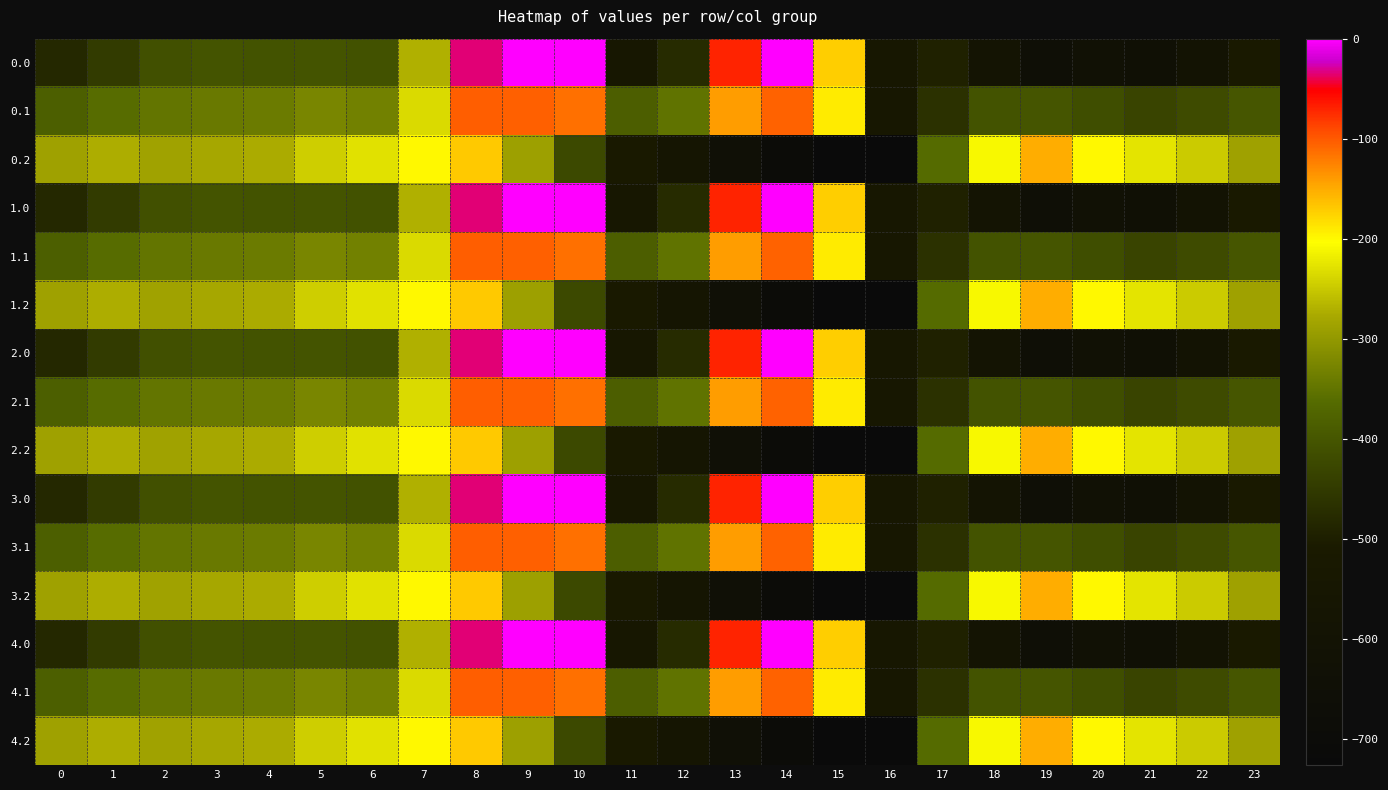

Reading left to right, list all the values displayed in this chart.

0.0: 0=-482.0	1=-449.5	2=-410.3	3=-404.4	4=-404.9	5=-403.8	6=-408.0	7=-270.7	8=-35.0	9=0.0	10=0.0	11=-544.3	12=-477.2	13=-70.2	14=-0.3	15=-172.8	16=-545.4	17=-494.8	18=-586.7	19=-649.2	20=-629.9	21=-638.4	22=-592.3	23=-511.3
0.1: 0=-384.6	1=-361.1	2=-347.9	3=-342.7	4=-339.6	5=-325.7	6=-332.2	7=-234.9	8=-102.3	9=-104.8	10=-114.0	11=-384.7	12=-350.8	13=-141.2	14=-105.5	15=-190.4	16=-547.3	17=-466.6	18=-405.4	19=-400.2	20=-414.5	21=-432.4	22=-419.9	23=-399.4
0.2: 0=-287.1	1=-272.7	2=-285.5	3=-281.0	4=-274.4	5=-245.0	6=-228.8	7=-199.0	8=-169.5	9=-288.5	10=-423.5	11=-520.6	12=-571.2	13=-640.4	14=-687.4	15=-725.8	16=-726.6	17=-362.4	18=-210.0	19=-151.0	20=-199.2	21=-226.4	22=-247.4	23=-287.5
1.0: 0=-482.0	1=-449.5	2=-410.3	3=-404.4	4=-404.9	5=-403.8	6=-408.0	7=-270.7	8=-35.0	9=0.0	10=0.0	11=-544.3	12=-477.2	13=-70.2	14=-0.3	15=-172.8	16=-545.4	17=-494.8	18=-586.7	19=-649.2	20=-629.9	21=-638.4	22=-592.3	23=-511.3
1.1: 0=-384.6	1=-361.1	2=-347.9	3=-342.7	4=-339.6	5=-325.7	6=-332.2	7=-234.9	8=-102.3	9=-104.8	10=-114.0	11=-384.7	12=-350.8	13=-141.2	14=-105.5	15=-190.4	16=-547.3	17=-466.6	18=-405.4	19=-400.2	20=-414.5	21=-432.4	22=-419.9	23=-399.4
1.2: 0=-287.1	1=-272.7	2=-285.5	3=-281.0	4=-274.4	5=-245.0	6=-228.8	7=-199.0	8=-169.5	9=-288.5	10=-423.5	11=-520.6	12=-571.2	13=-640.4	14=-687.4	15=-725.8	16=-726.6	17=-362.4	18=-210.0	19=-151.0	20=-199.2	21=-226.4	22=-247.4	23=-287.5
2.0: 0=-482.0	1=-449.5	2=-410.3	3=-404.4	4=-404.9	5=-403.8	6=-408.0	7=-270.7	8=-35.0	9=0.0	10=0.0	11=-544.3	12=-477.2	13=-70.2	14=-0.3	15=-172.8	16=-545.4	17=-494.8	18=-586.7	19=-649.2	20=-629.9	21=-638.4	22=-592.3	23=-511.3
2.1: 0=-384.6	1=-361.1	2=-347.9	3=-342.7	4=-339.6	5=-325.7	6=-332.2	7=-234.9	8=-102.3	9=-104.8	10=-114.0	11=-384.7	12=-350.8	13=-141.2	14=-105.5	15=-190.4	16=-547.3	17=-466.6	18=-405.4	19=-400.2	20=-414.5	21=-432.4	22=-419.9	23=-399.4
2.2: 0=-287.1	1=-272.7	2=-285.5	3=-281.0	4=-274.4	5=-245.0	6=-228.8	7=-199.0	8=-169.5	9=-288.5	10=-423.5	11=-520.6	12=-571.2	13=-640.4	14=-687.4	15=-725.8	16=-726.6	17=-362.4	18=-210.0	19=-151.0	20=-199.2	21=-226.4	22=-247.4	23=-287.5
3.0: 0=-482.0	1=-449.5	2=-410.3	3=-404.4	4=-404.9	5=-403.8	6=-408.0	7=-270.7	8=-35.0	9=0.0	10=0.0	11=-544.3	12=-477.2	13=-70.2	14=-0.3	15=-172.8	16=-545.4	17=-494.8	18=-586.7	19=-649.2	20=-629.9	21=-638.4	22=-592.3	23=-511.3
3.1: 0=-384.6	1=-361.1	2=-347.9	3=-342.7	4=-339.6	5=-325.7	6=-332.2	7=-234.9	8=-102.3	9=-104.8	10=-114.0	11=-384.7	12=-350.8	13=-141.2	14=-105.5	15=-190.4	16=-547.3	17=-466.6	18=-405.4	19=-400.2	20=-414.5	21=-432.4	22=-419.9	23=-399.4
3.2: 0=-287.1	1=-272.7	2=-285.5	3=-281.0	4=-274.4	5=-245.0	6=-228.8	7=-199.0	8=-169.5	9=-288.5	10=-423.5	11=-520.6	12=-571.2	13=-640.4	14=-687.4	15=-725.8	16=-726.6	17=-362.4	18=-210.0	19=-151.0	20=-199.2	21=-226.4	22=-247.4	23=-287.5
4.0: 0=-482.0	1=-449.5	2=-410.3	3=-404.4	4=-404.9	5=-403.8	6=-408.0	7=-270.7	8=-35.0	9=0.0	10=0.0	11=-544.3	12=-477.2	13=-70.2	14=-0.3	15=-172.8	16=-545.4	17=-494.8	18=-586.7	19=-649.2	20=-629.9	21=-638.4	22=-592.3	23=-511.3
4.1: 0=-384.6	1=-361.1	2=-347.9	3=-342.7	4=-339.6	5=-325.7	6=-332.2	7=-234.9	8=-102.3	9=-104.8	10=-114.0	11=-384.7	12=-350.8	13=-141.2	14=-105.5	15=-190.4	16=-547.3	17=-466.6	18=-405.4	19=-400.2	20=-414.5	21=-432.4	22=-419.9	23=-399.4
4.2: 0=-287.1	1=-272.7	2=-285.5	3=-281.0	4=-274.4	5=-245.0	6=-228.8	7=-199.0	8=-169.5	9=-288.5	10=-423.5	11=-520.6	12=-571.2	13=-640.4	14=-687.4	15=-725.8	16=-726.6	17=-362.4	18=-210.0	19=-151.0	20=-199.2	21=-226.4	22=-247.4	23=-287.5